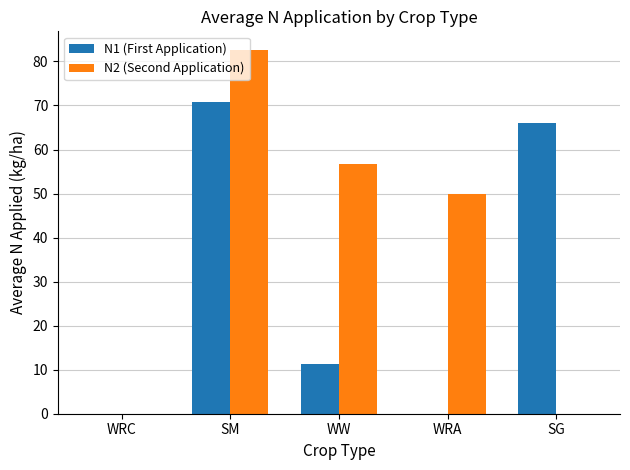

Are the bars horizontal?

No